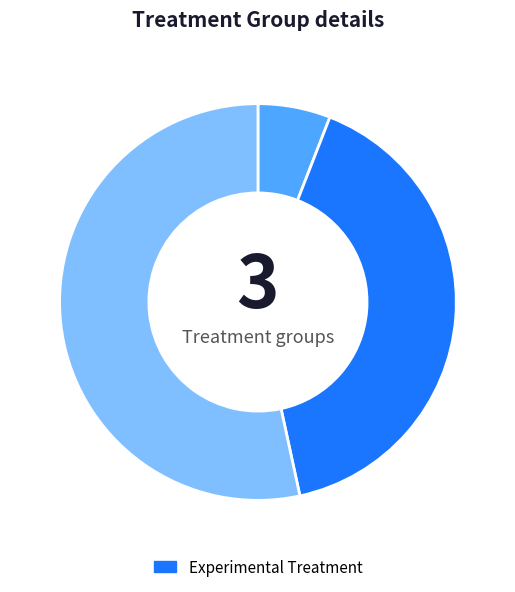

Does any single category account for the majority?

Yes